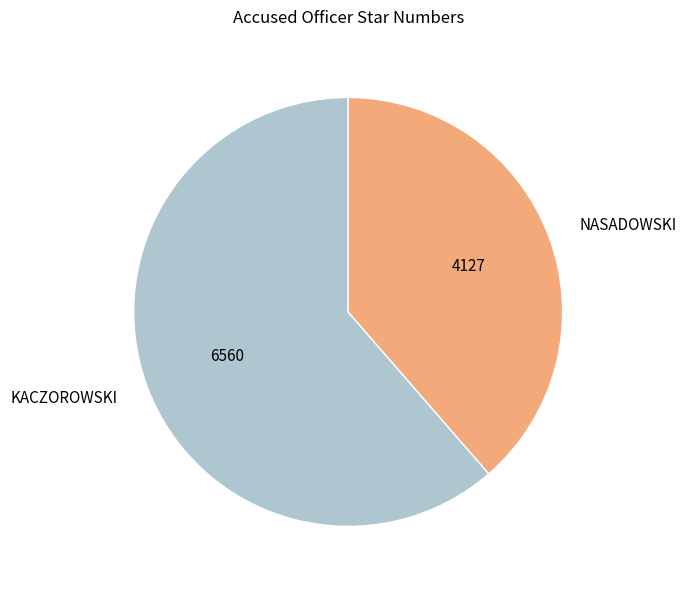

Approximately how many times larger is the value at NASADOWSKI compared to KACZOROWSKI?

0.6